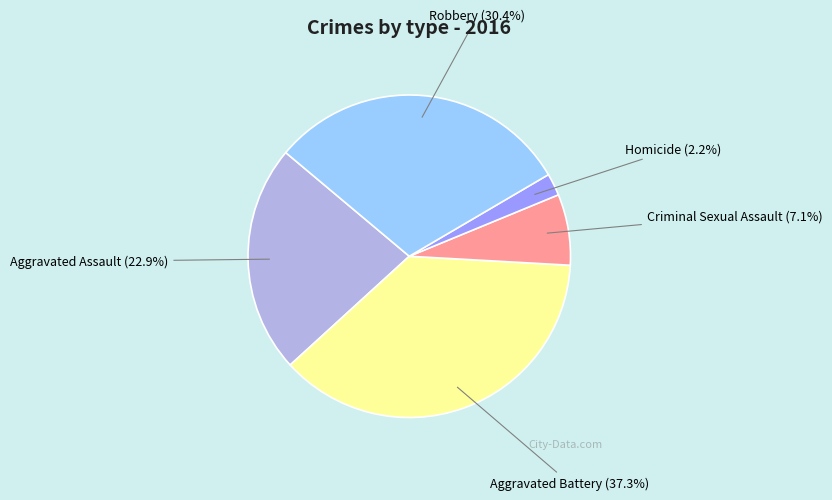

How many segments does this pie chart have?

5